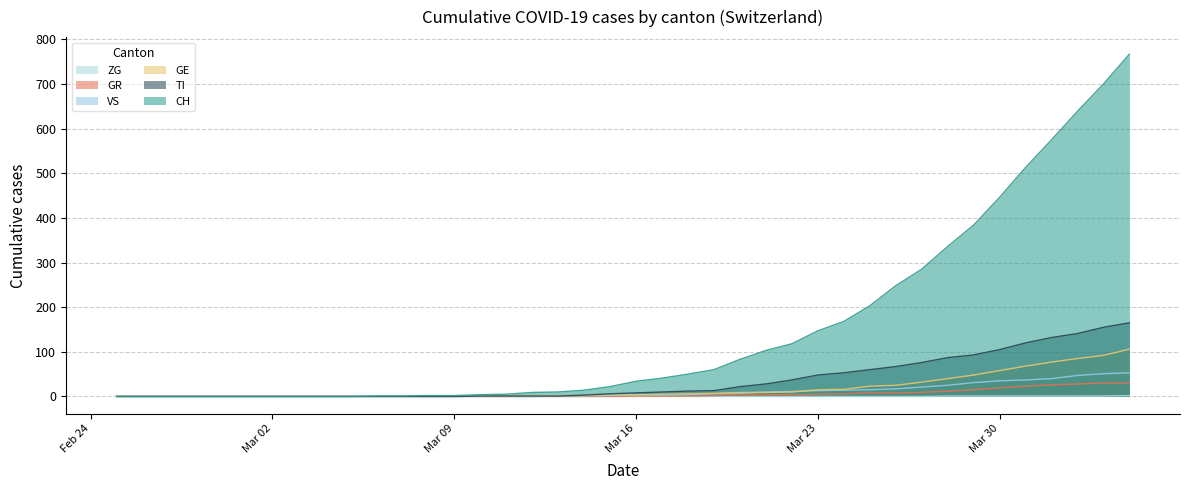

Between Mar 23 and Mar 30, which series saw the biggest shift?

CH